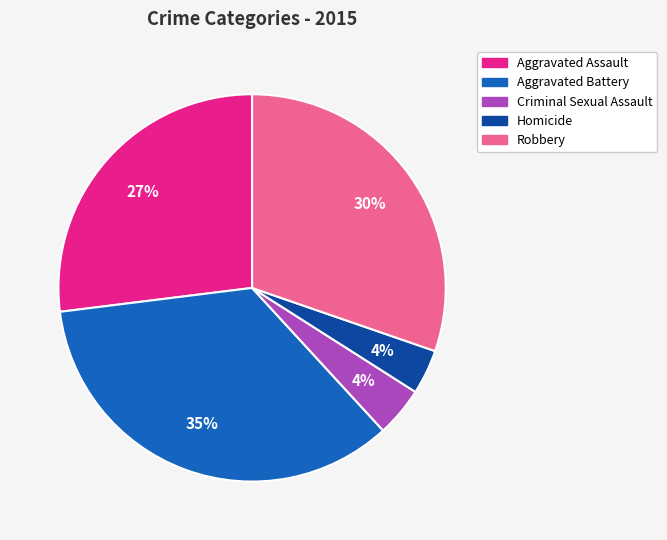

Is there any slice that represents more than half of the pie?

No